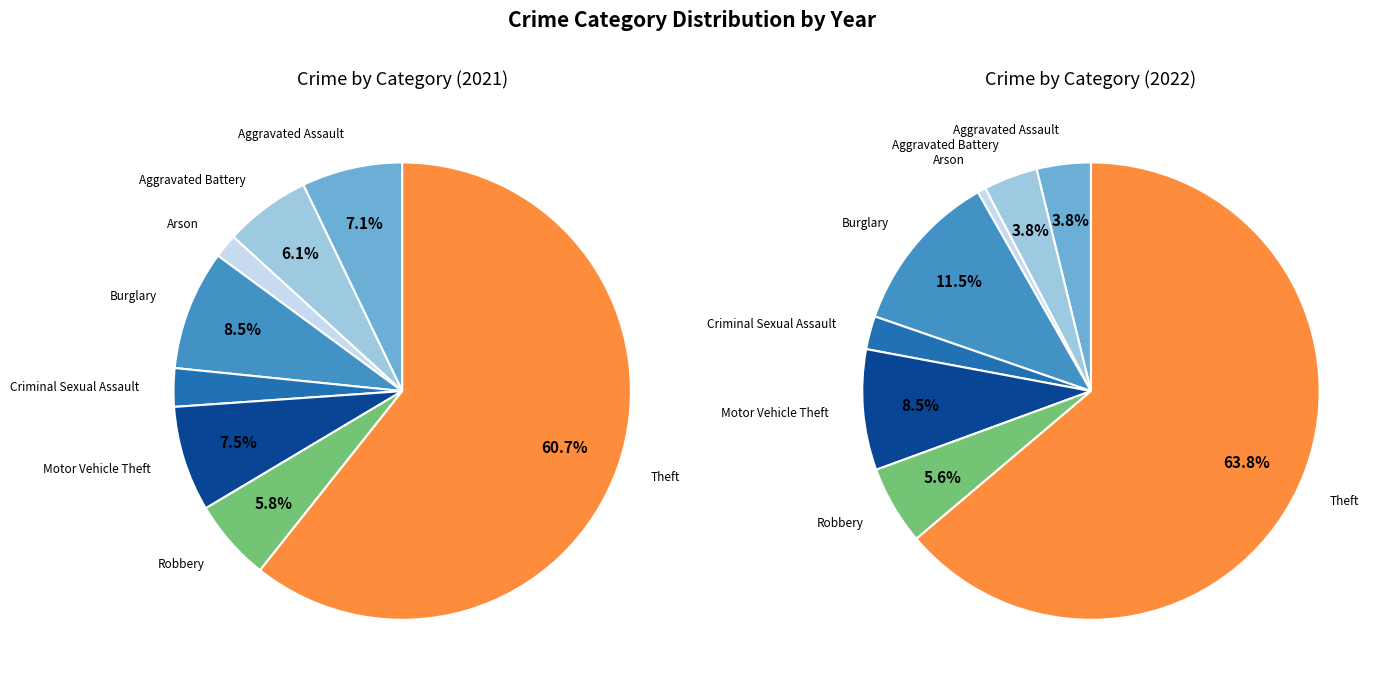

What portion of the pie excludes 4?

97.3%